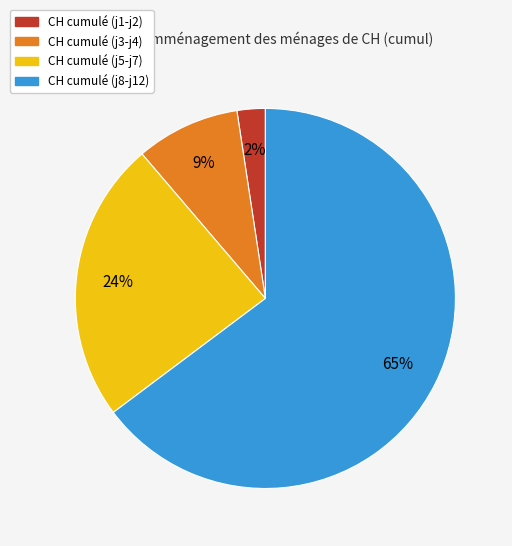

To the nearest percent, what is the average slice percentage?

25%